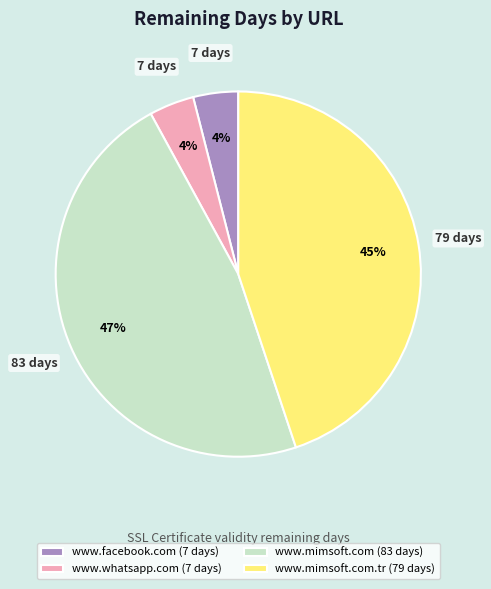

Does any single category account for the majority?

No